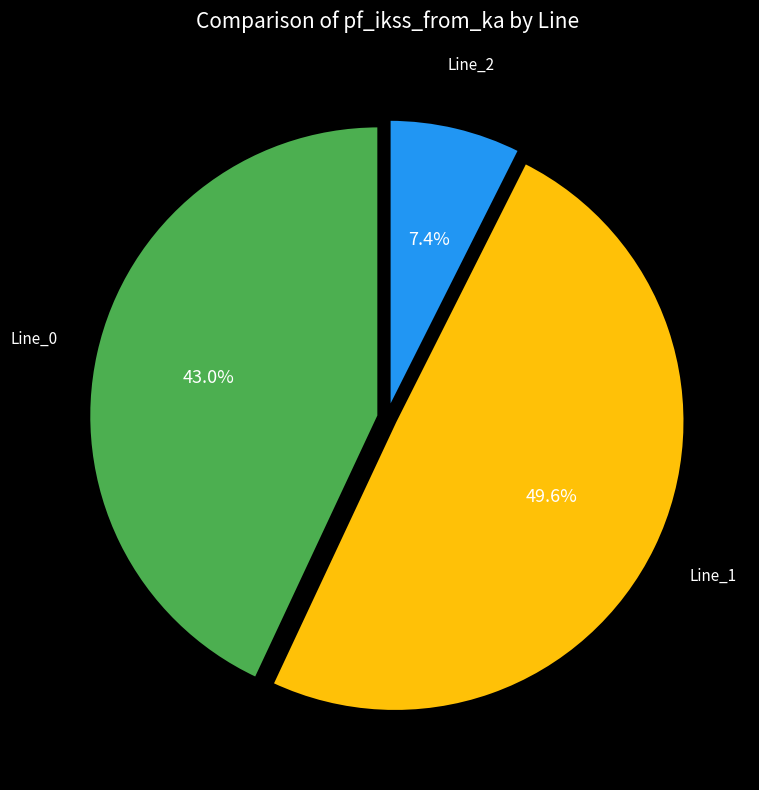

Is there a majority slice in this chart?

No